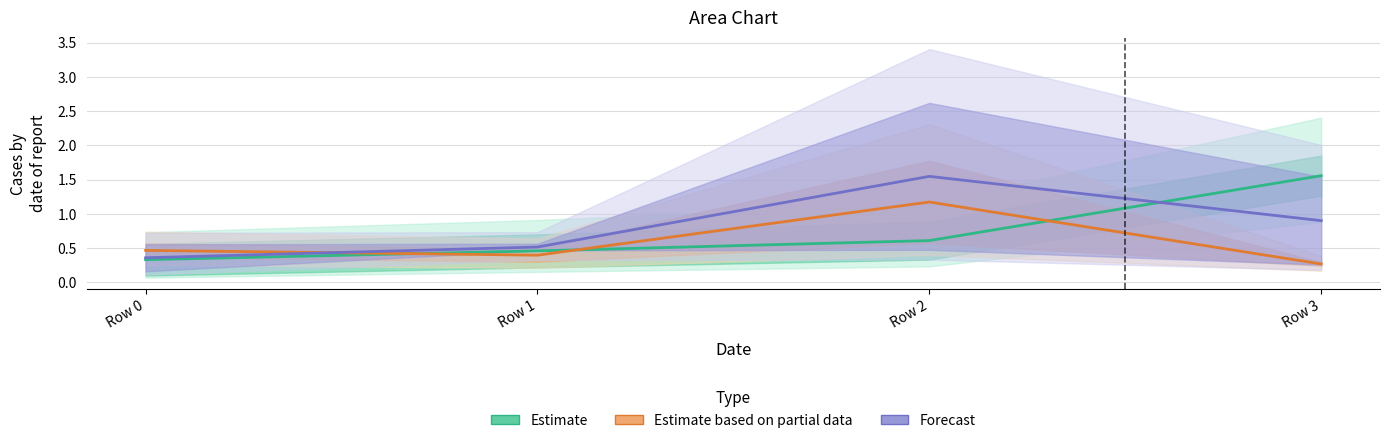

Between which two adjacent categories do Estimate and Forecast first intersect?

Row 2 and Row 3